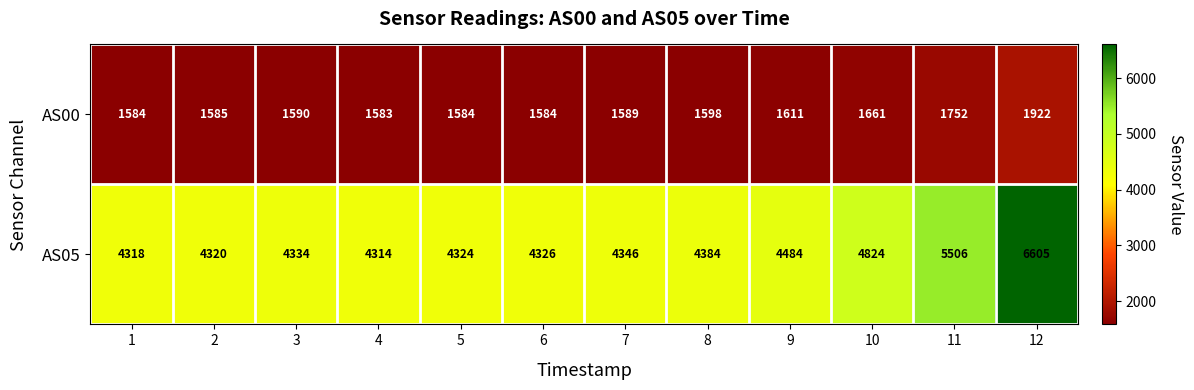

True or false: AS05 has a value of 4318 at 1.

True